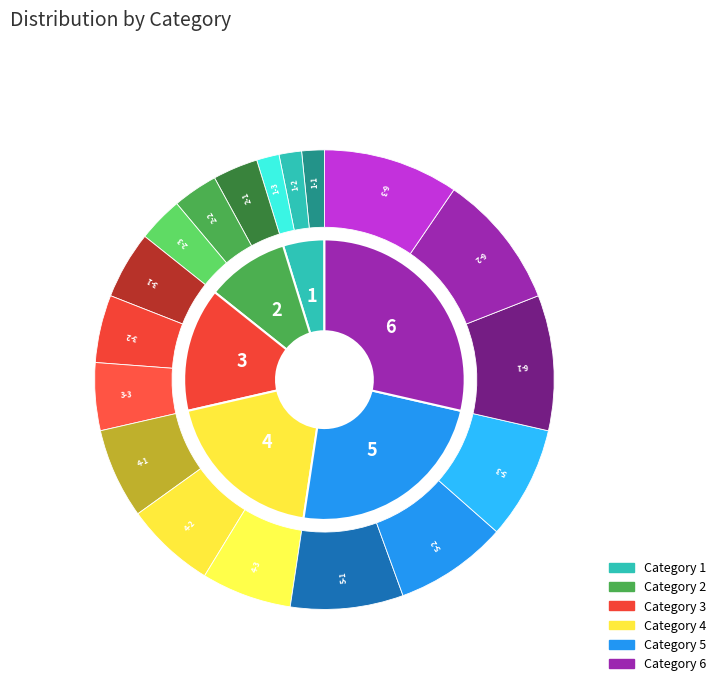

To the nearest percent, what portion does 6 represent?

29%